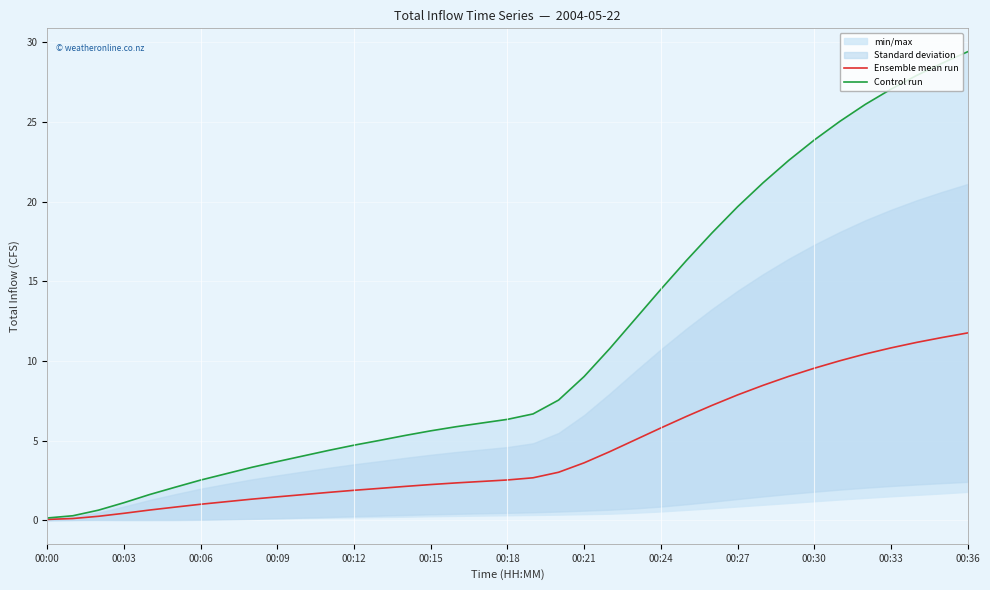

True or false: Control run and Ensemble mean run intersect in this chart.

False